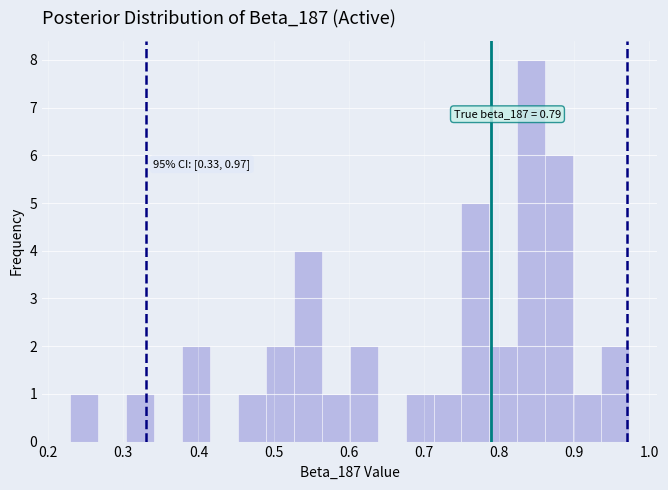

Read against the x-axis, roughly where is the centre of the tallest bar?

0.84